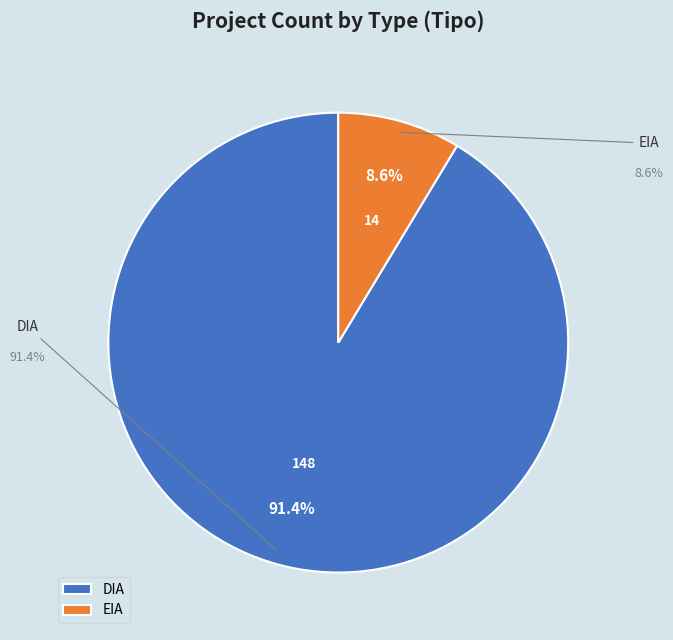

Does any single category account for the majority?

Yes